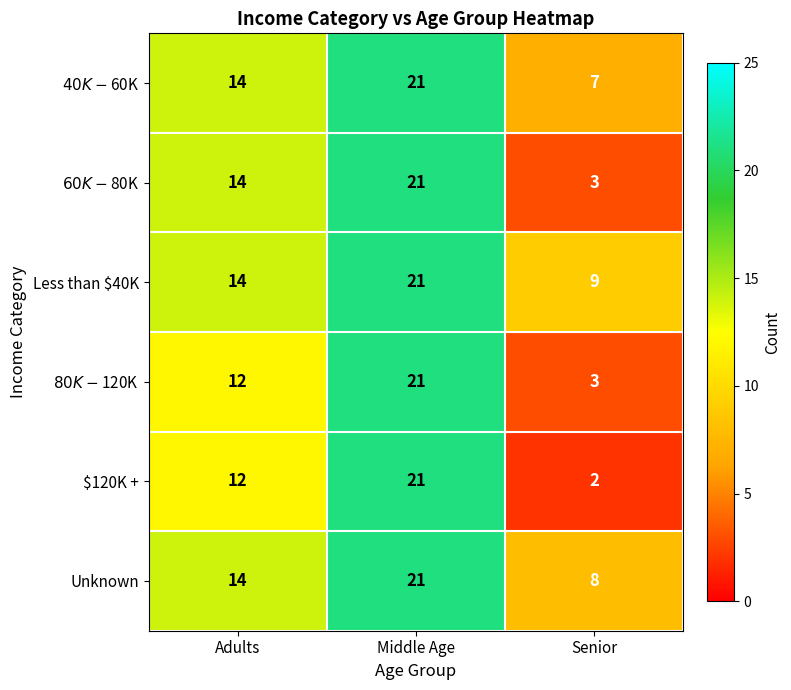

What is the total value across all series at Senior?

32